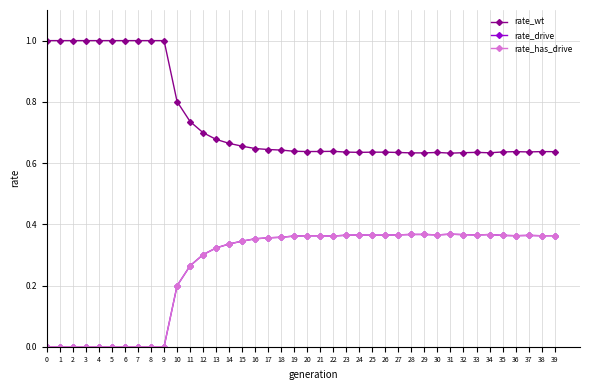

Which series changed the most between 8 and 16?

rate_wt